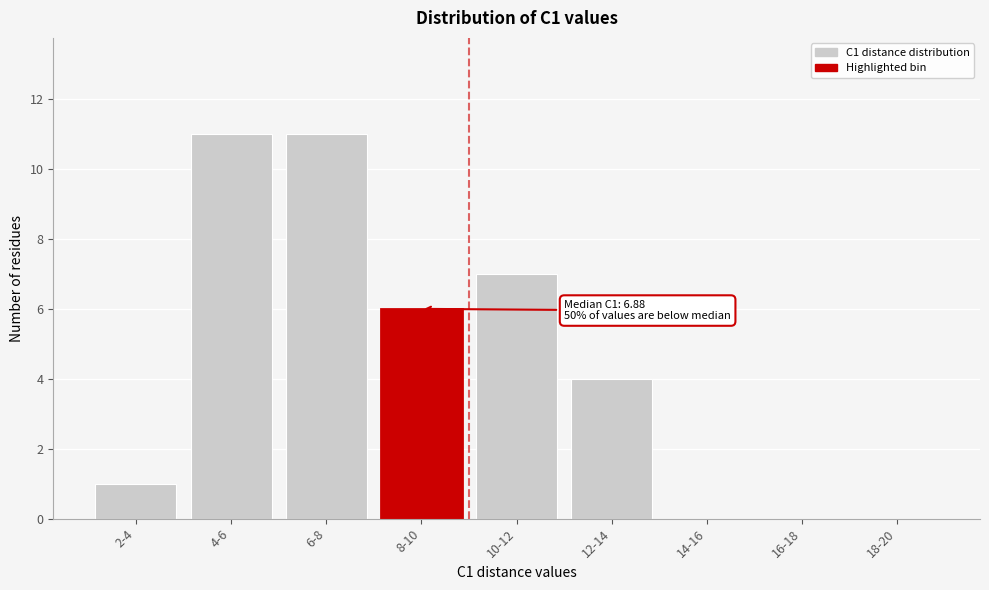

Reading right to left, transcribe all the data shown in this chart.

18-20=0	16-18=0	14-16=0	12-14=4	10-12=7	8-10=6	6-8=11	4-6=11	2-4=1